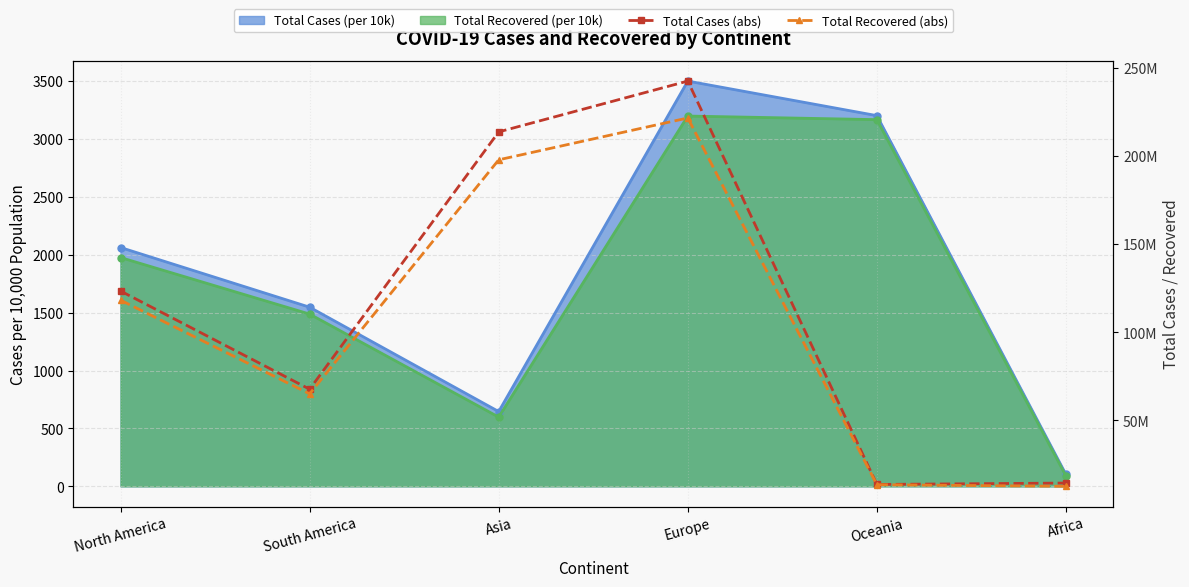

Does the chart display data point markers on the line(s)?

Yes